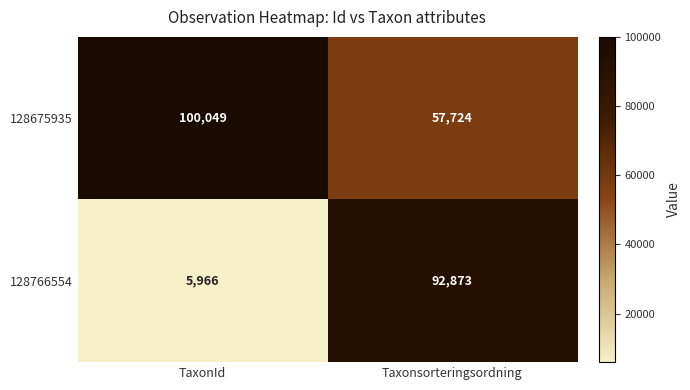

Which category has the highest value in the 128766554 series?

Taxonsorteringsordning